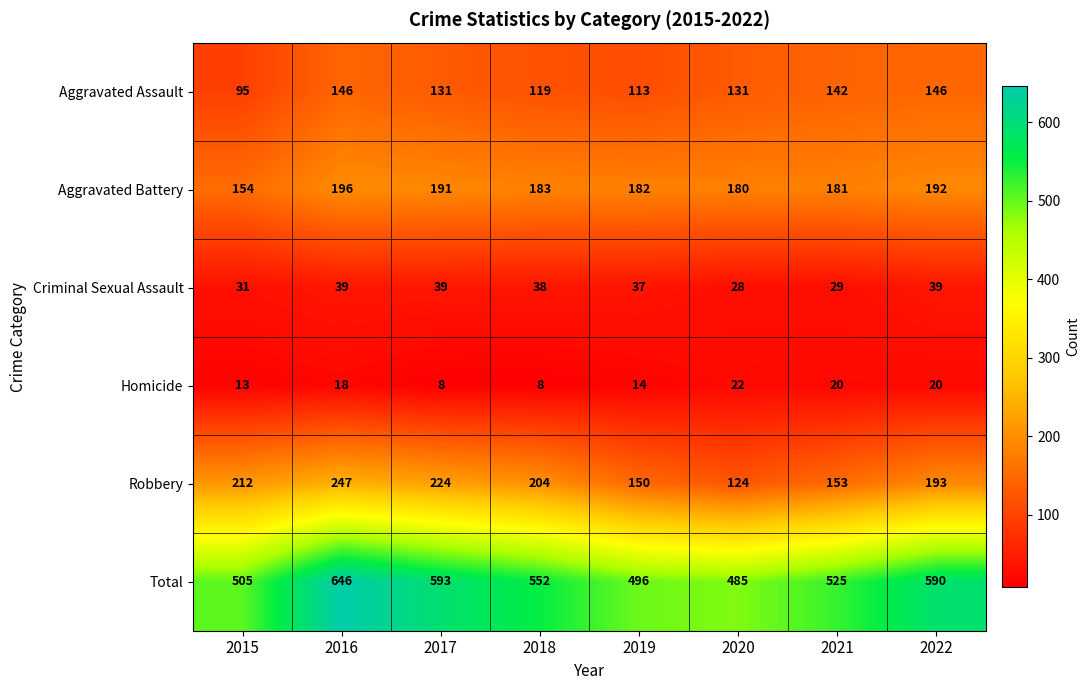

Which category has the highest value in the Robbery series?

2016